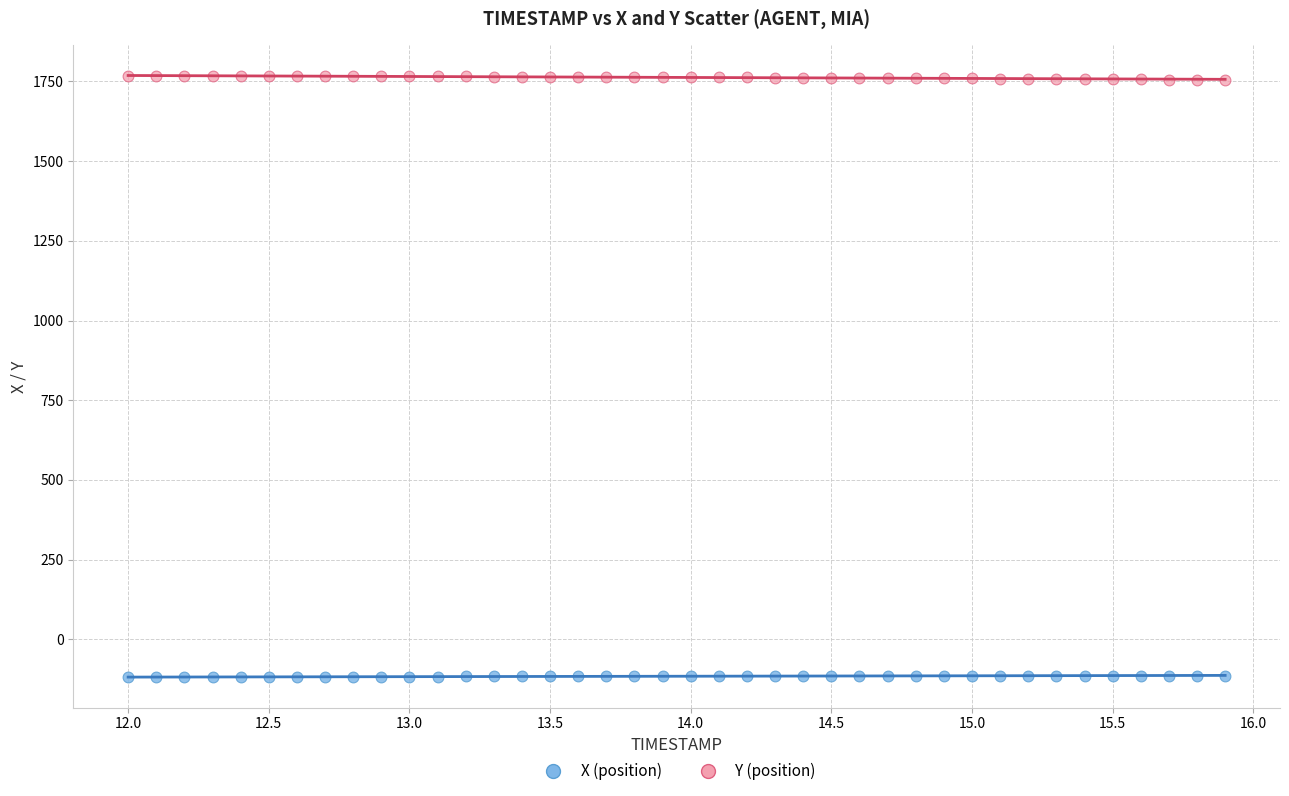

Which series reaches the minimum Y coordinate?

X (position)